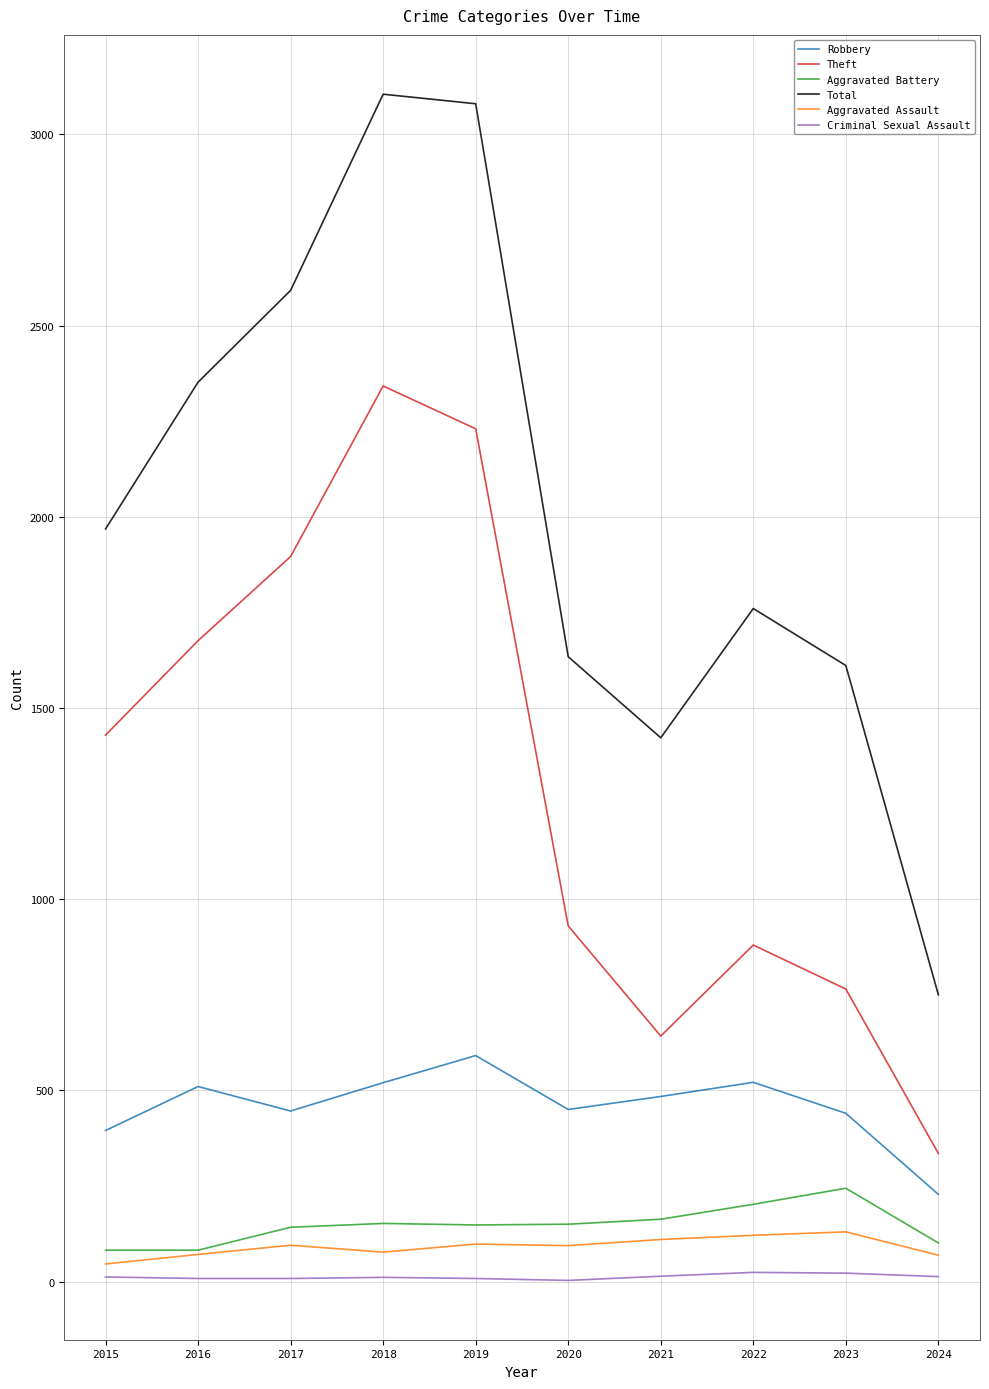

Rank the series by their maximum value, from lowest to highest.

Criminal Sexual Assault, Aggravated Assault, Aggravated Battery, Robbery, Theft, Total